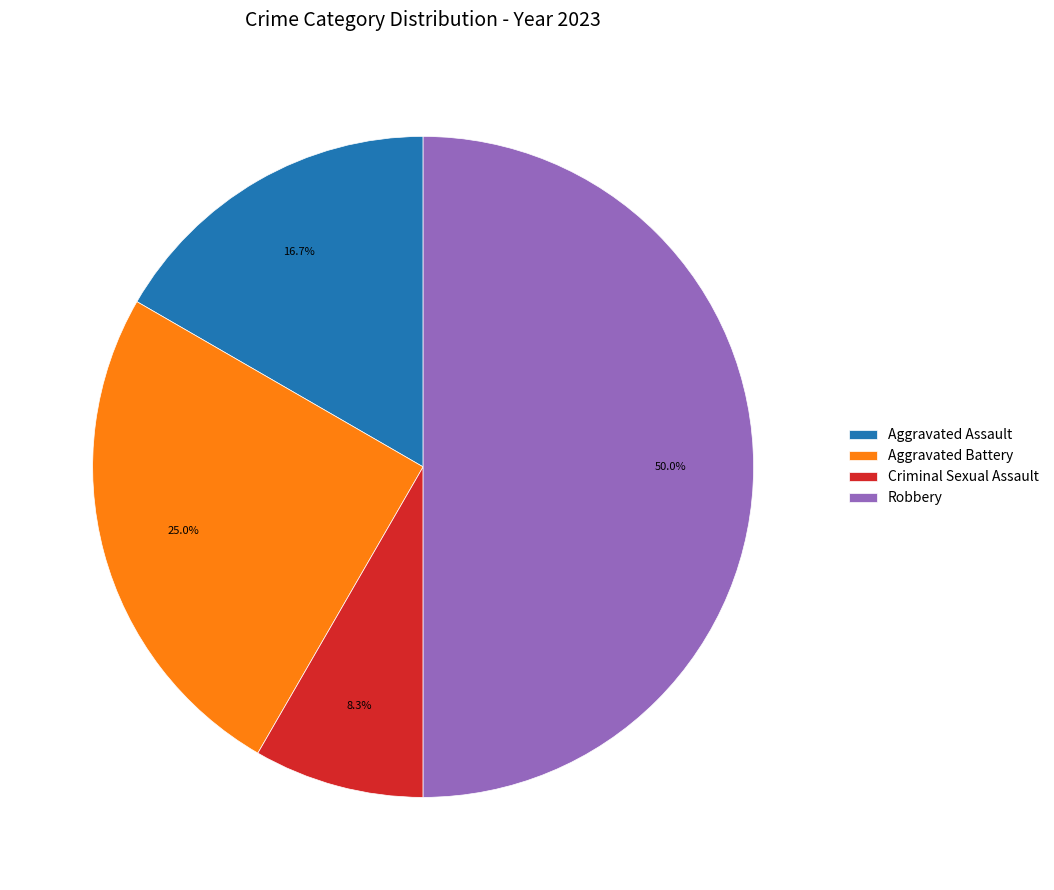

What percentage do Aggravated Assault and Robbery together represent?

66.7%